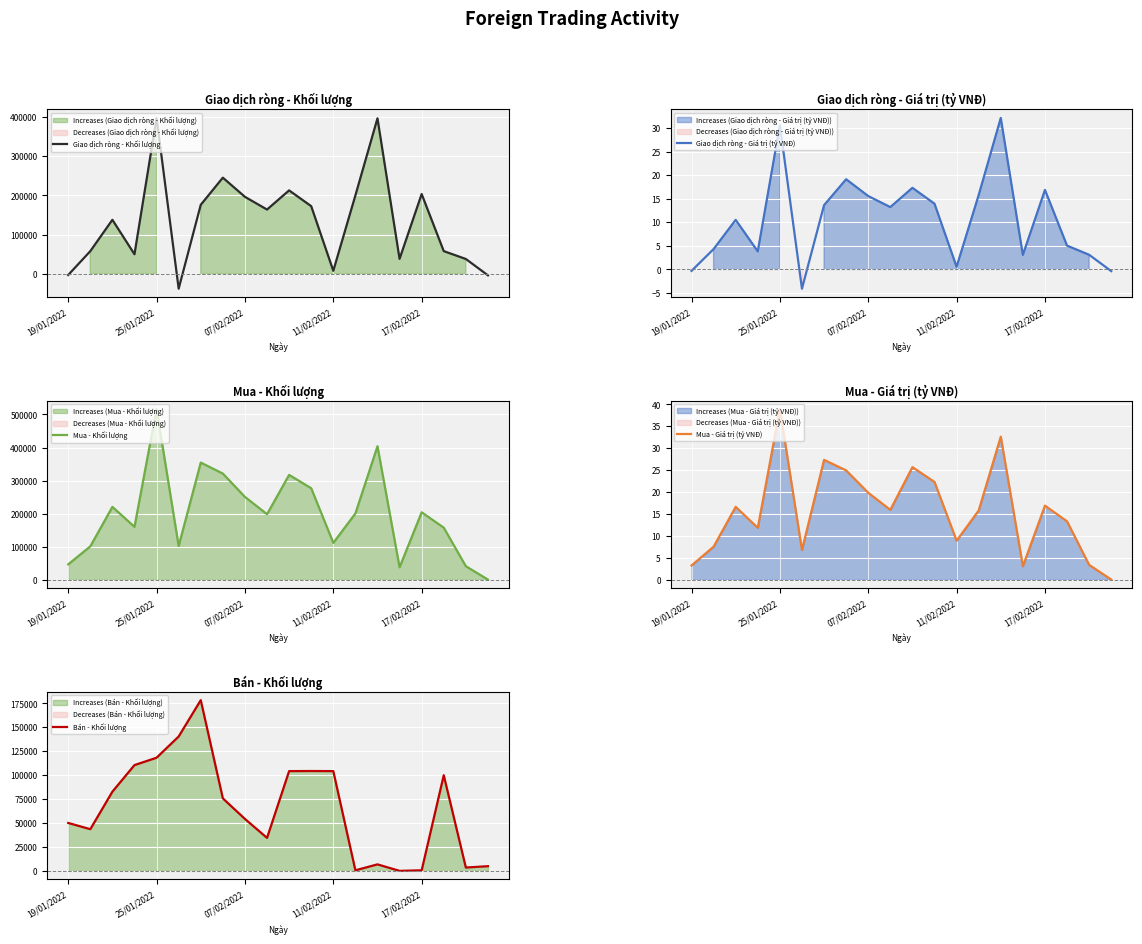

At how many categories does at least one series exceed -26449?

20